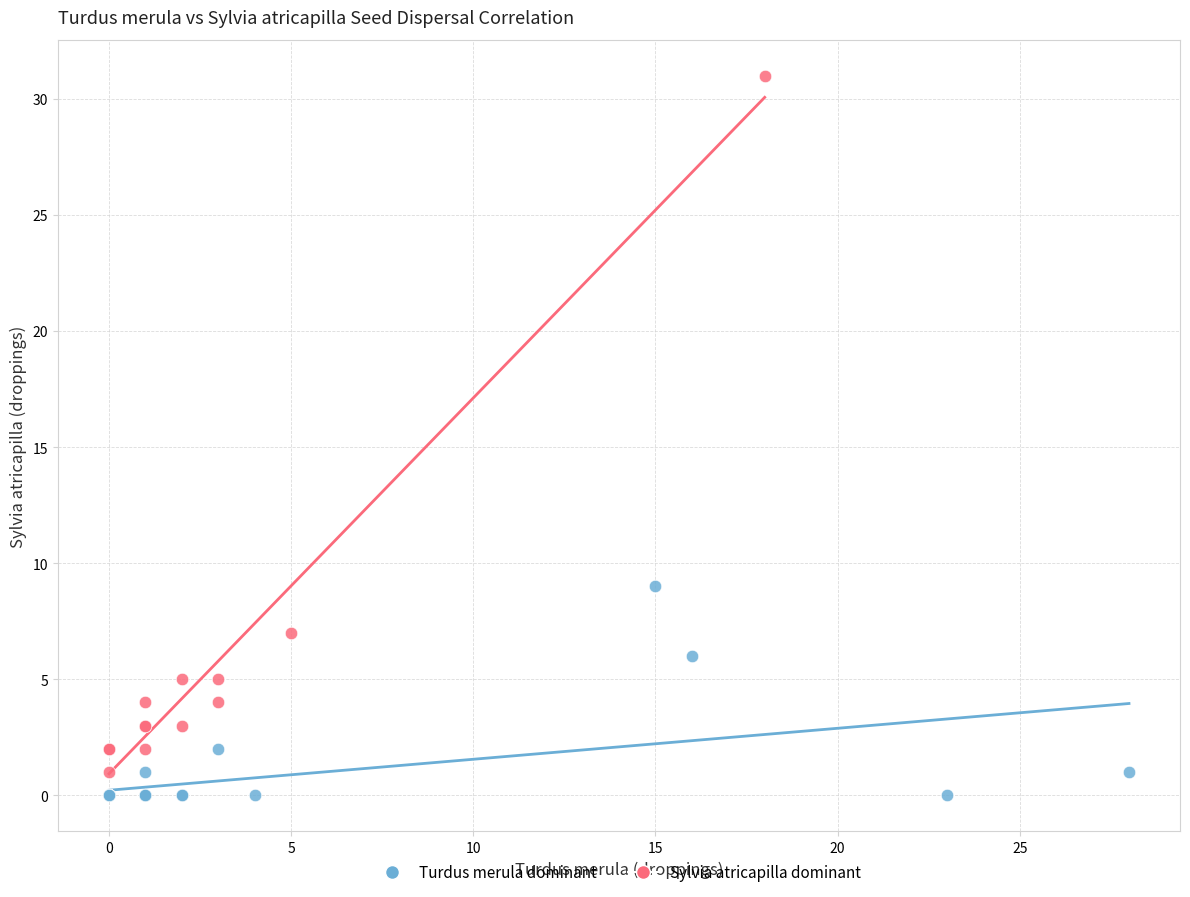

What are all the series names shown in the legend?

Turdus merula dominant, Sylvia atricapilla dominant